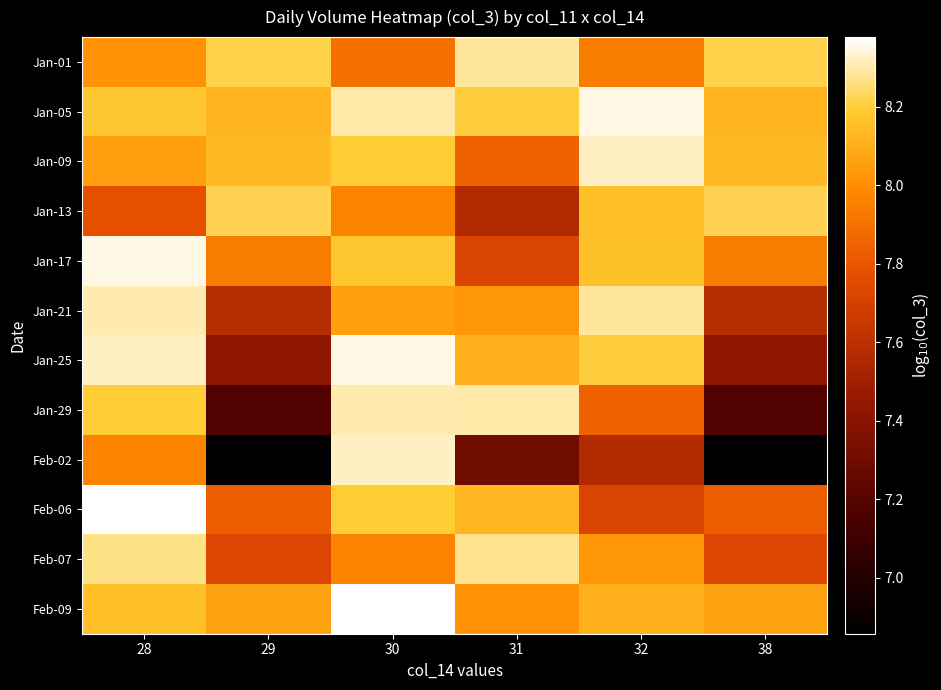

Reading right to left, what are all the values shown in this chart?

Jan-01: 38=8.2	32=7.9	31=8.3	30=7.9	29=8.2	28=8.0
Jan-05: 38=8.1	32=8.4	31=8.2	30=8.3	29=8.1	28=8.2
Jan-09: 38=8.1	32=8.3	31=7.8	30=8.2	29=8.1	28=8.1
Jan-13: 38=8.2	32=8.2	31=7.6	30=8.0	29=8.2	28=7.8
Jan-17: 38=7.9	32=8.2	31=7.7	30=8.2	29=7.9	28=8.4
Jan-21: 38=7.6	32=8.3	31=8.0	30=8.1	29=7.6	28=8.3
Jan-25: 38=7.4	32=8.2	31=8.1	30=8.4	29=7.4	28=8.3
Jan-29: 38=7.2	32=7.8	31=8.3	30=8.3	29=7.2	28=8.2
Feb-02: 38=6.9	32=7.6	31=7.3	30=8.3	29=6.9	28=8.0
Feb-06: 38=7.8	32=7.7	31=8.1	30=8.2	29=7.8	28=8.4
Feb-07: 38=7.7	32=8.0	31=8.3	30=8.0	29=7.7	28=8.3
Feb-09: 38=8.1	32=8.1	31=8.0	30=8.4	29=8.1	28=8.2